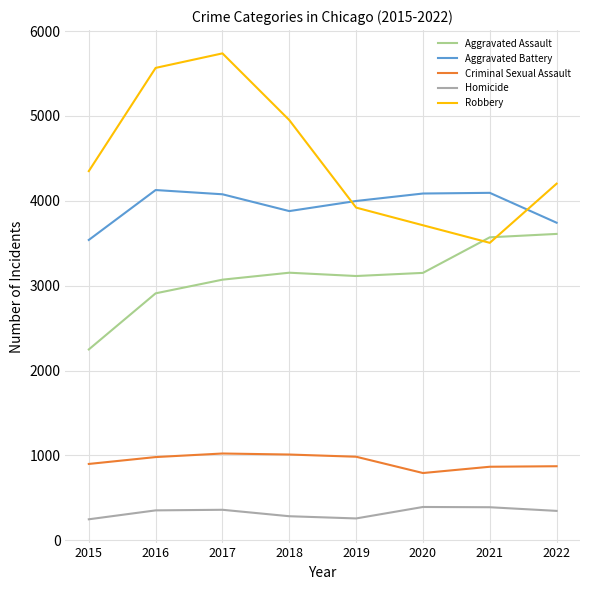

The Criminal Sexual Assault series shows 900 at 2015. True or false?

True